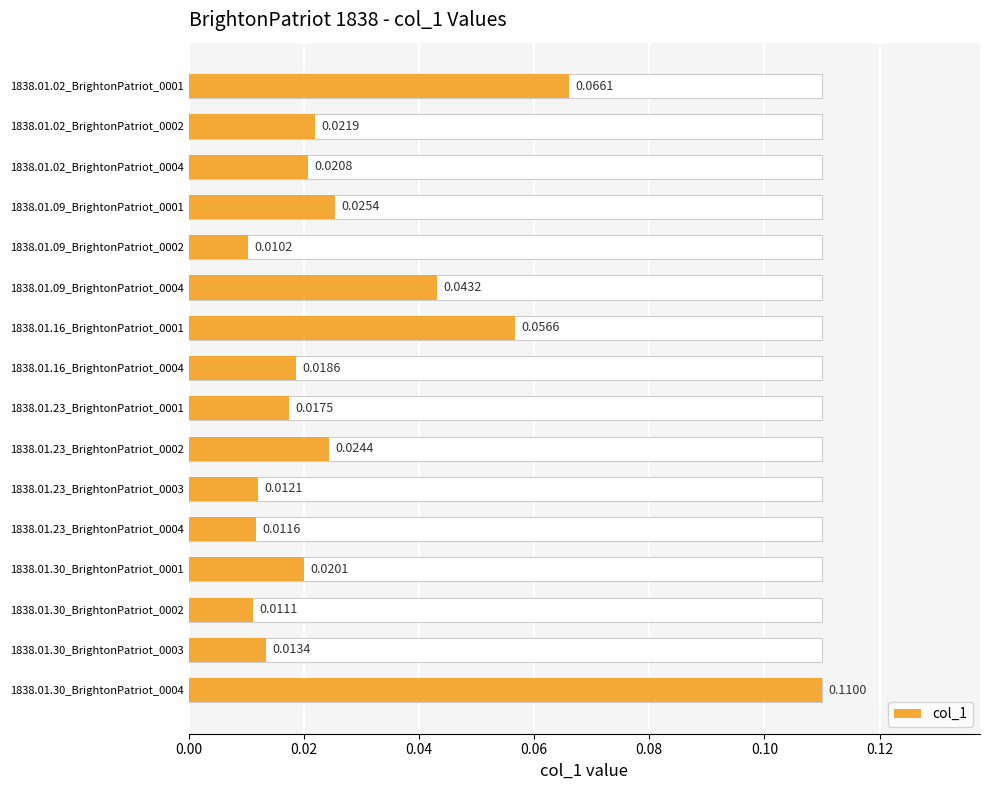

Reading left to right, transcribe all the data shown in this chart.

0.1	0.0	0.0	0.0	0.0	0.0	0.1	0.0	0.0	0.0	0.0	0.0	0.0	0.0	0.0	0.1